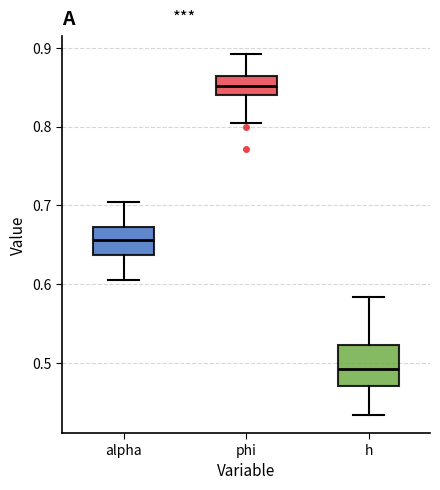

Where is the upper edge of the box for alpha on the y-axis? The values are not printed on the chart, so give them approximately, as read against the axis.

0.67